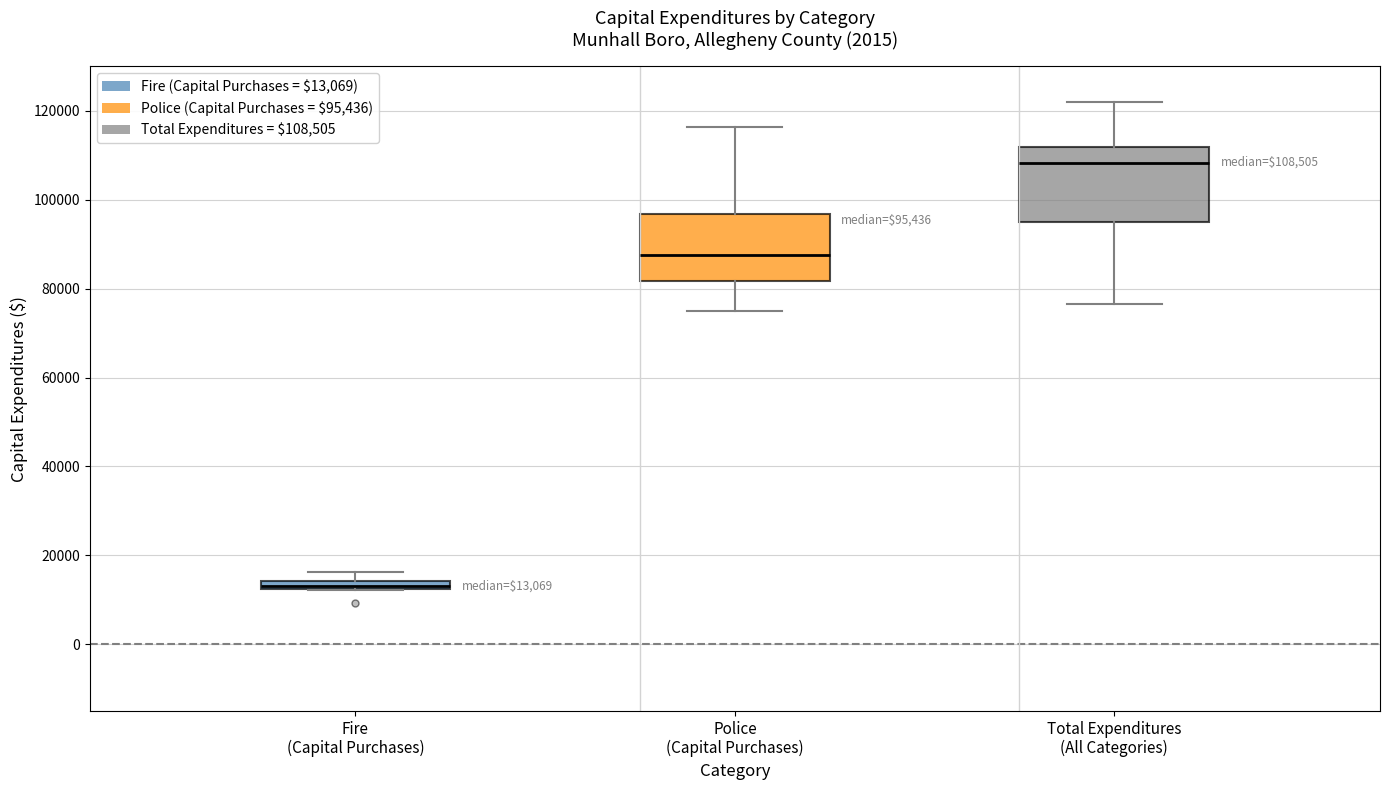

Which box has the highest median line?

Total Expenditures (All Categories)